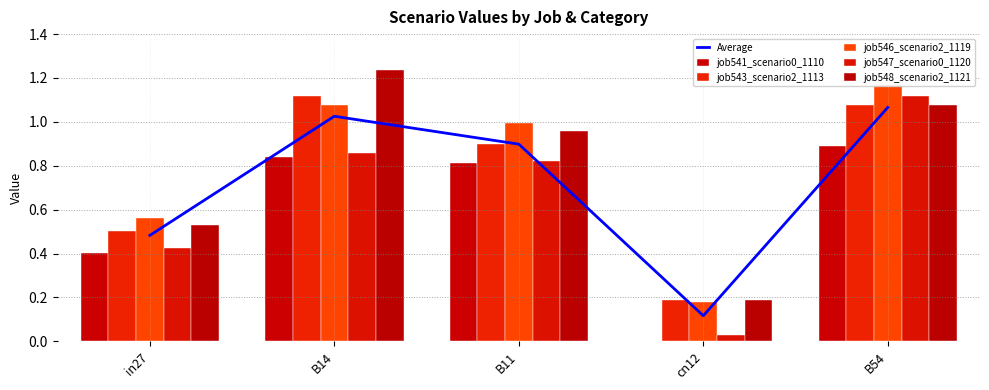

The value of job541_scenario0_1110 at B14 is 1.3. True or false?

False